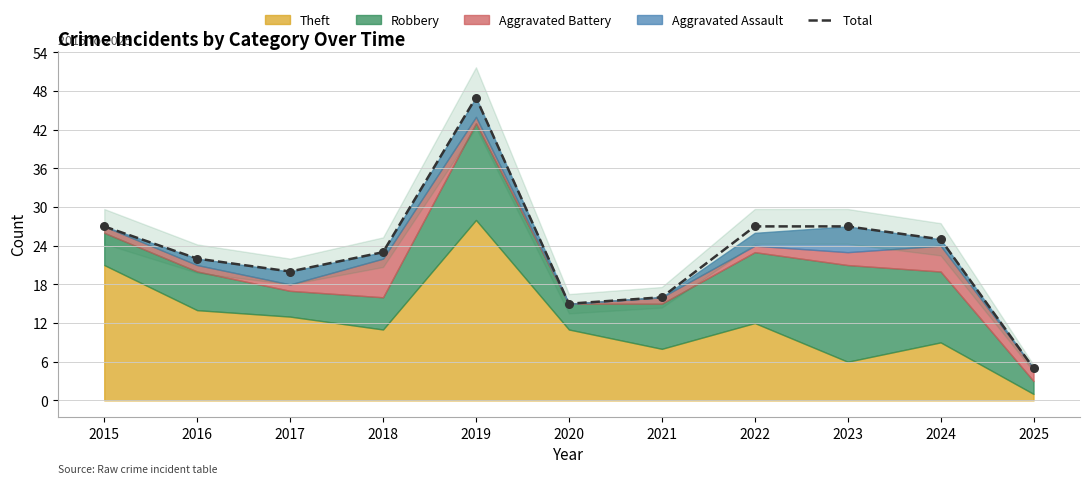

What is the change in value from 2015 to 2019?

+20